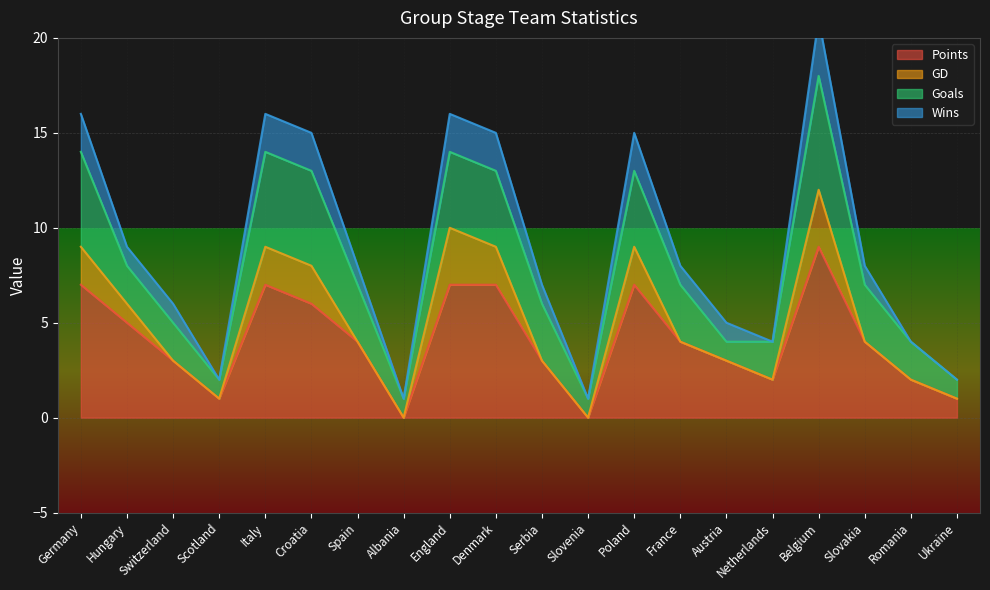

Is the value of Goals at Italy greater than the value of Wins at Serbia?

Yes